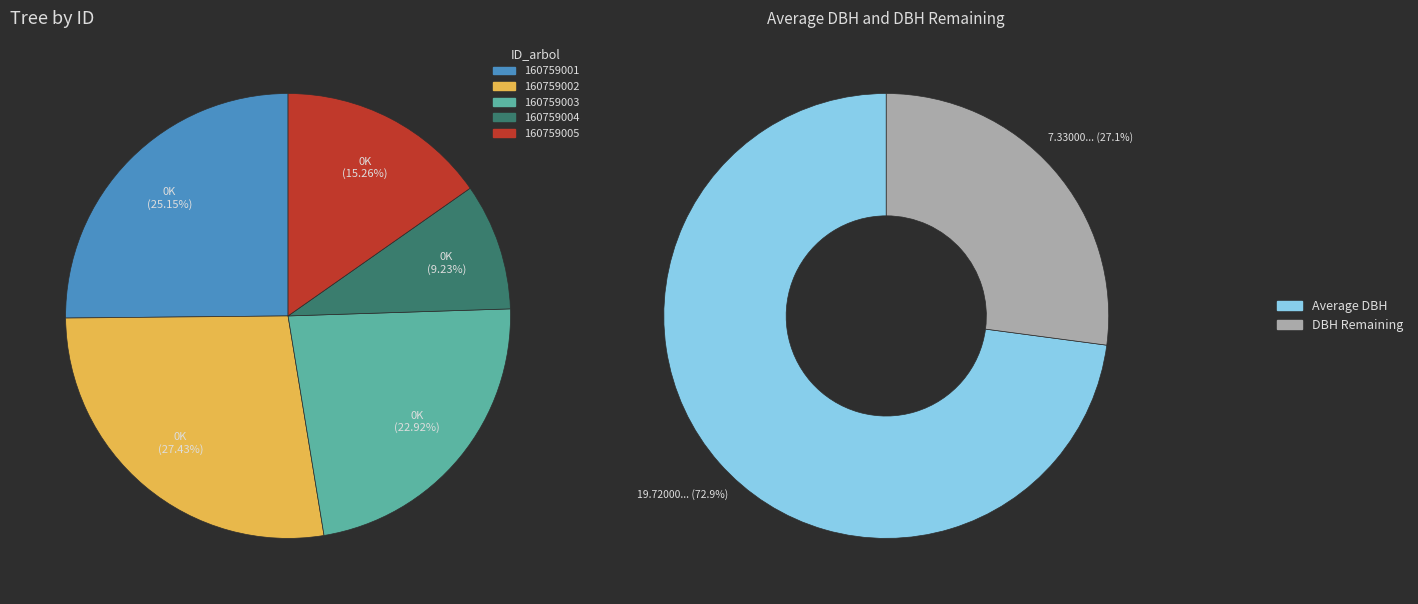

Combined, what portion of the pie is 160759001 and 160759002?

52.6%